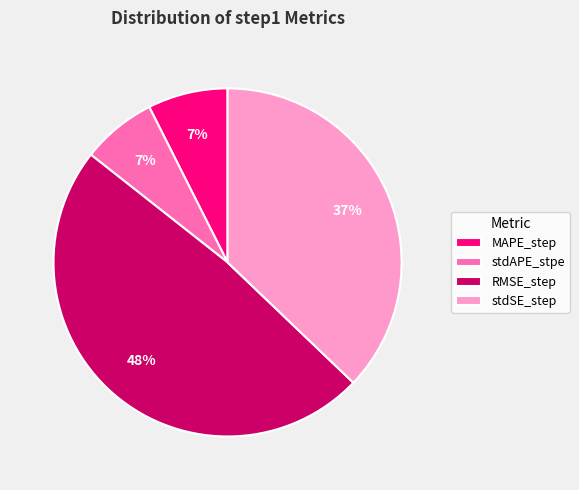

What percentage is the MAPE_step slice, to the nearest percent?

7%